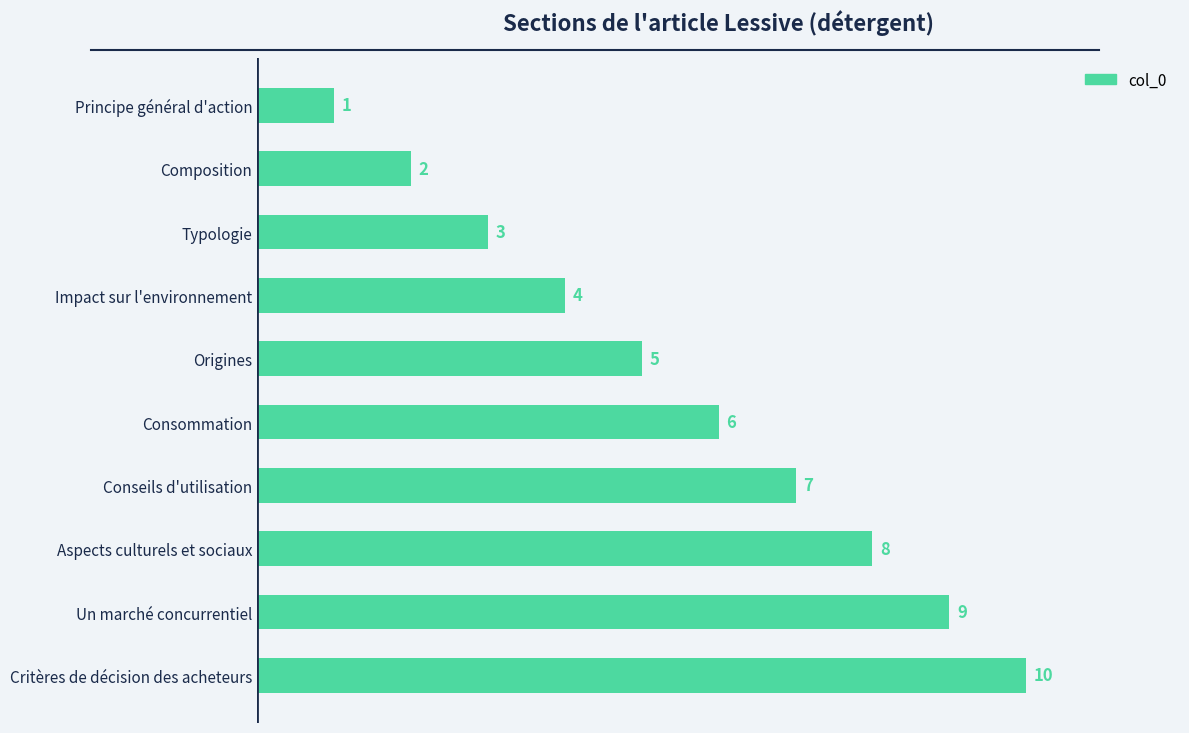

What is the ratio of the value at Typologie to the value at Conseils d'utilisation?

0.4